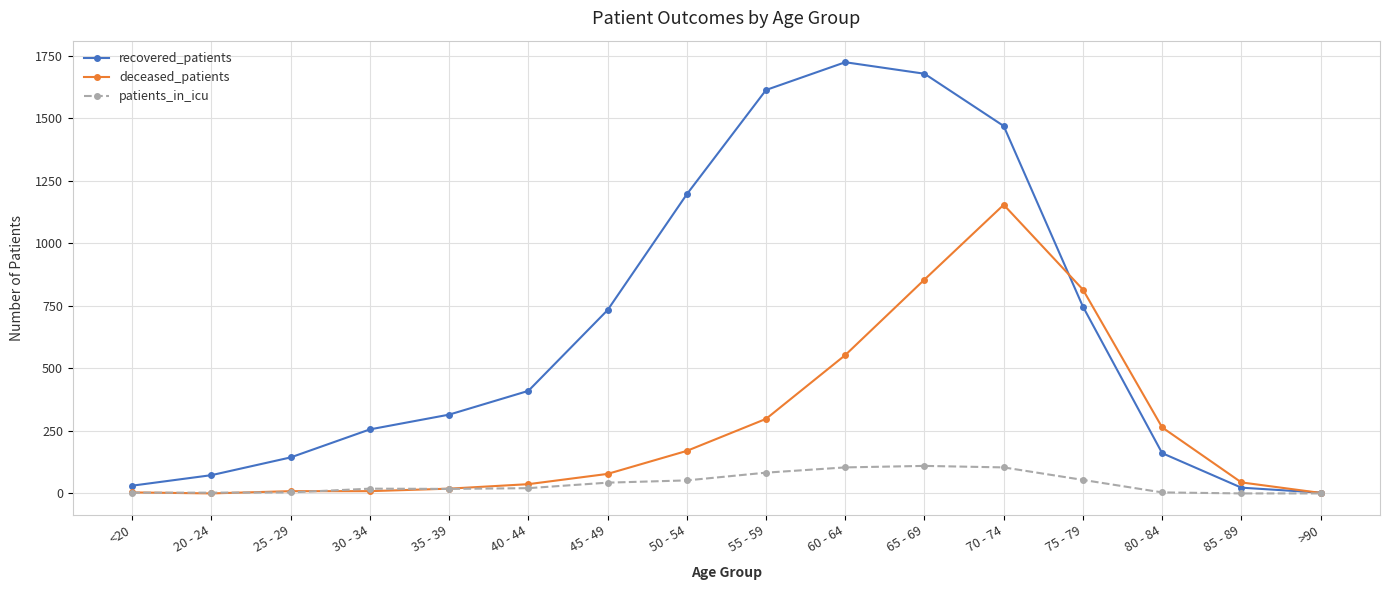

Is the value of recovered_patients at 30 - 34 greater than the value of deceased_patients at 65 - 69?

No